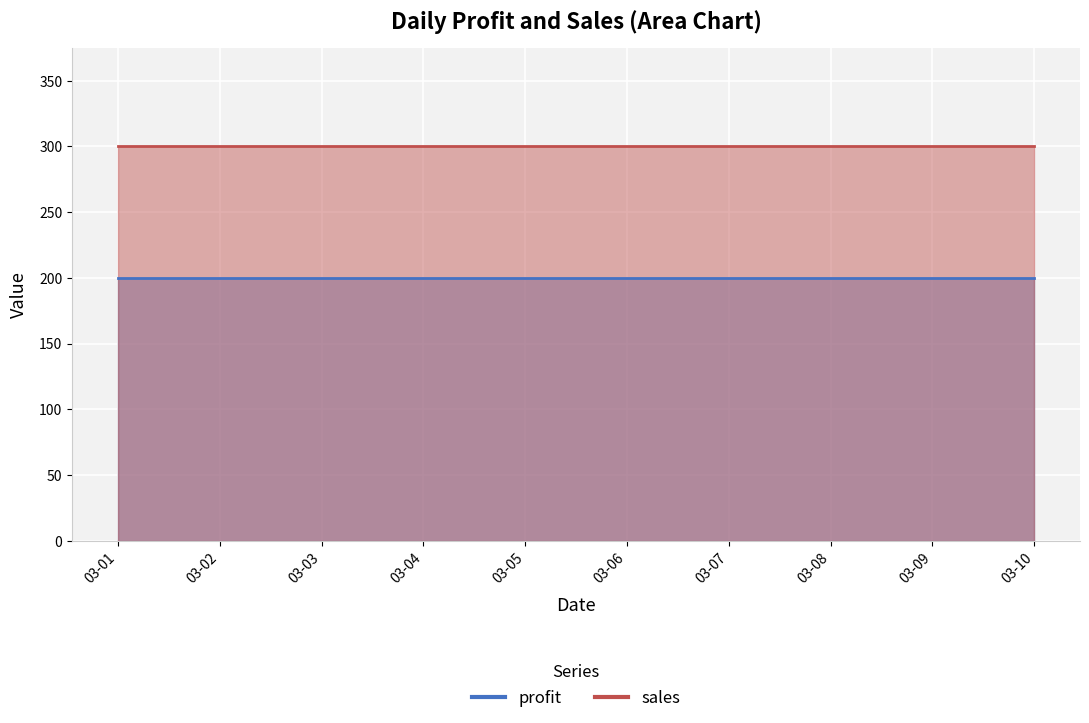

Rank the series by their average value, from lowest to highest.

profit, sales